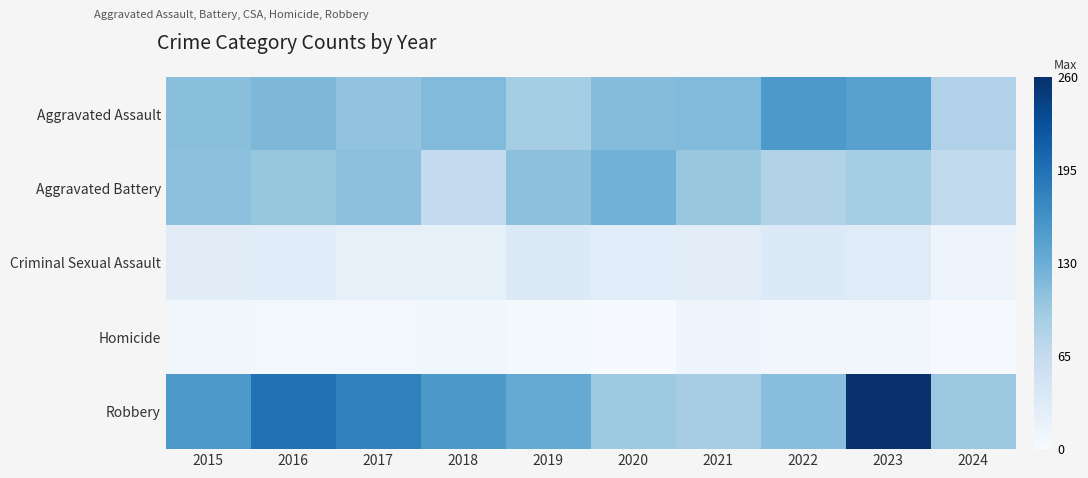

What is the spread (max minus min) of values at 2017?

170